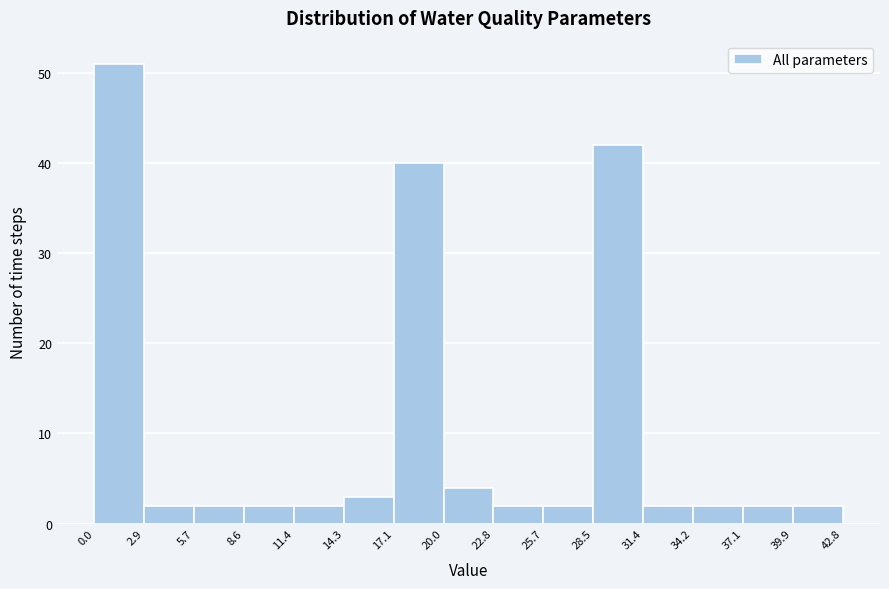

Which range on the x-axis has the tallest bar?

0.0 to 2.9